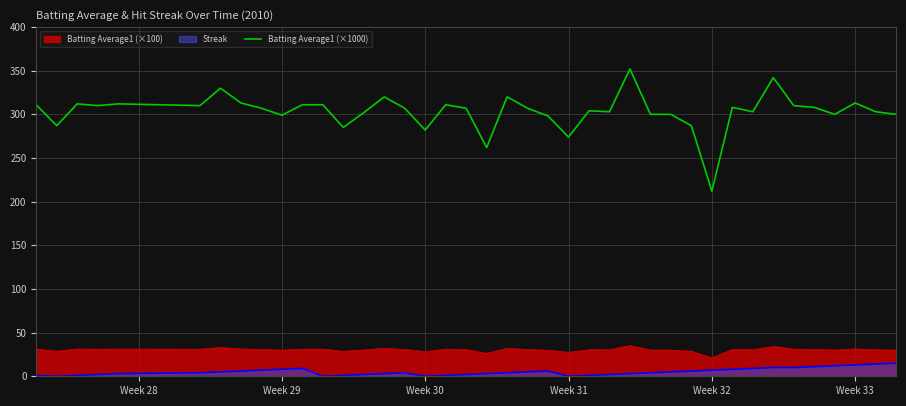

True or false: Batting Average1 (×1000) and Batting Average1 (×100) cross at least once.

False